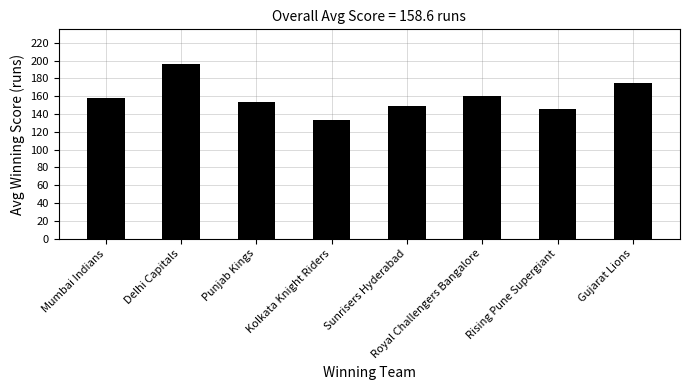

What is the label of the 1st bar from the left?

Mumbai Indians